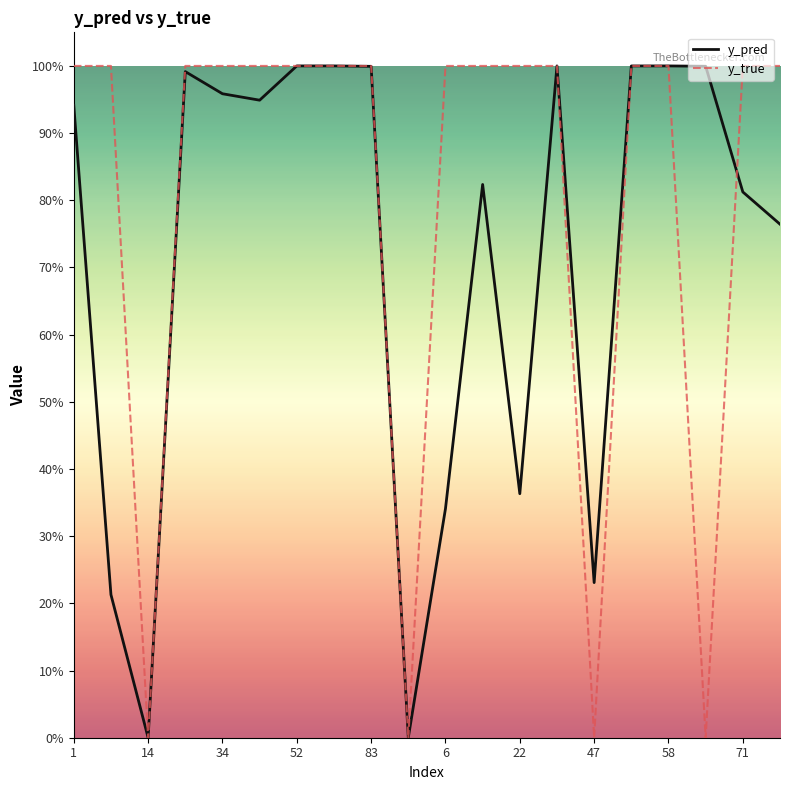

What are all the series names shown in the legend?

y_pred, y_true